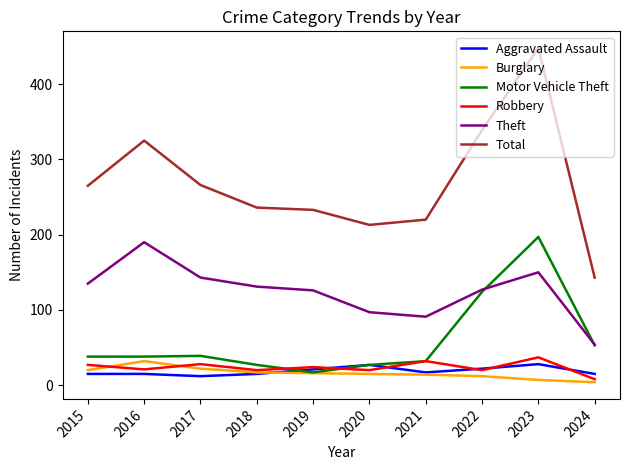

How many lines are shown in the chart?

6